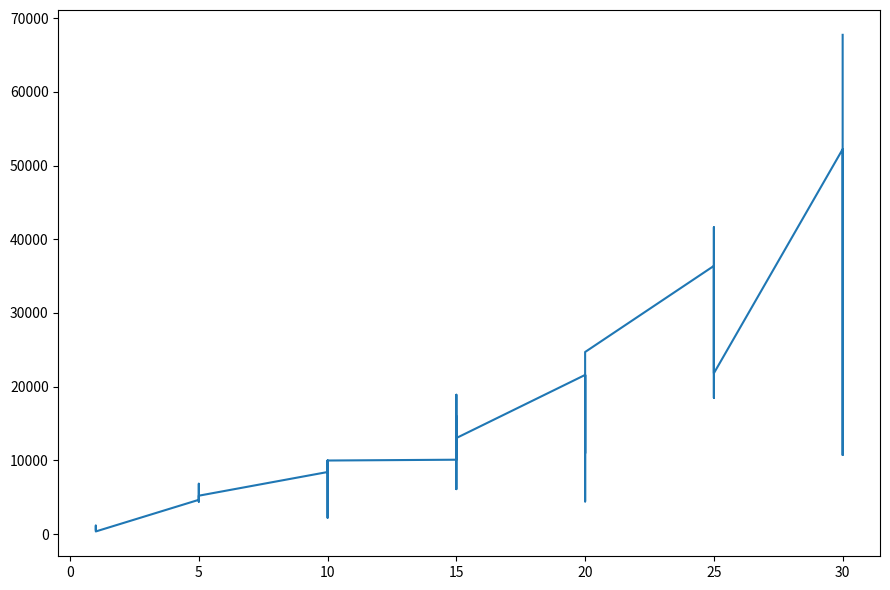

What is the sum of all values?

619800